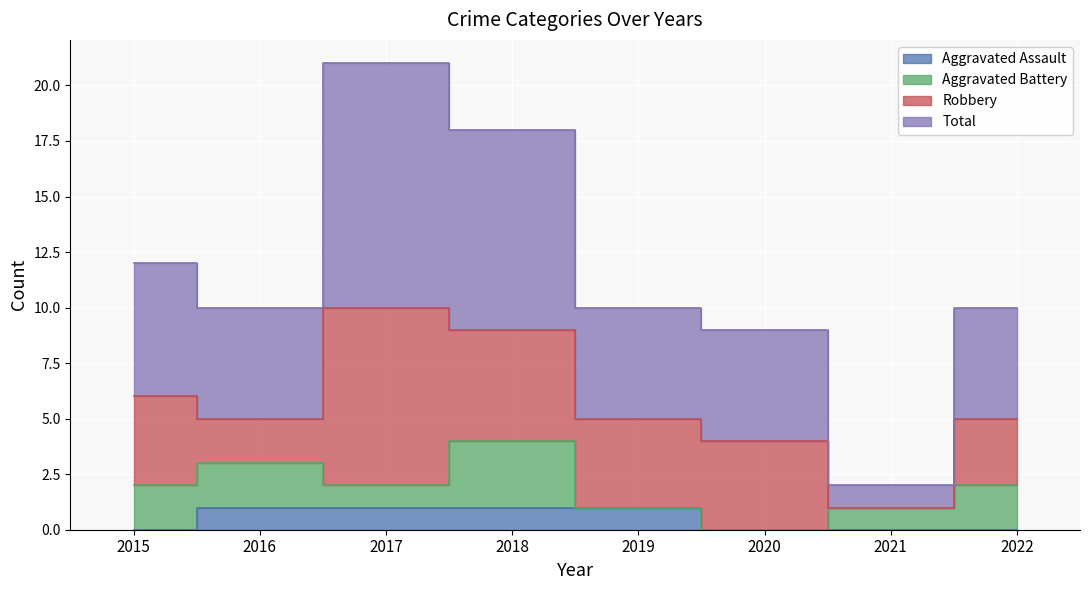

True or false: Total has a value of 18 at 2018.

True